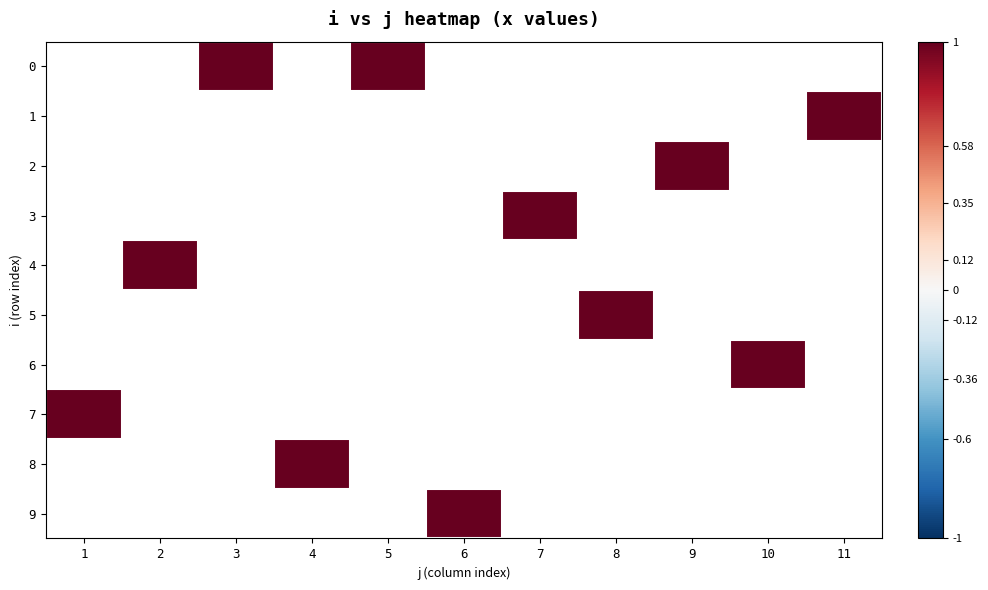

What is the approximate value of 6 at 10?

1.0